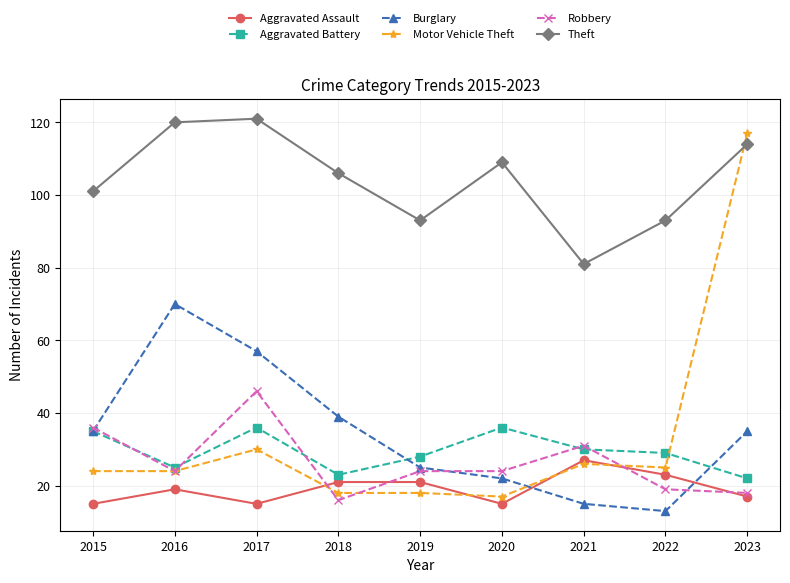

What is the sum of the Robbery values at 2022 and 2019?

43